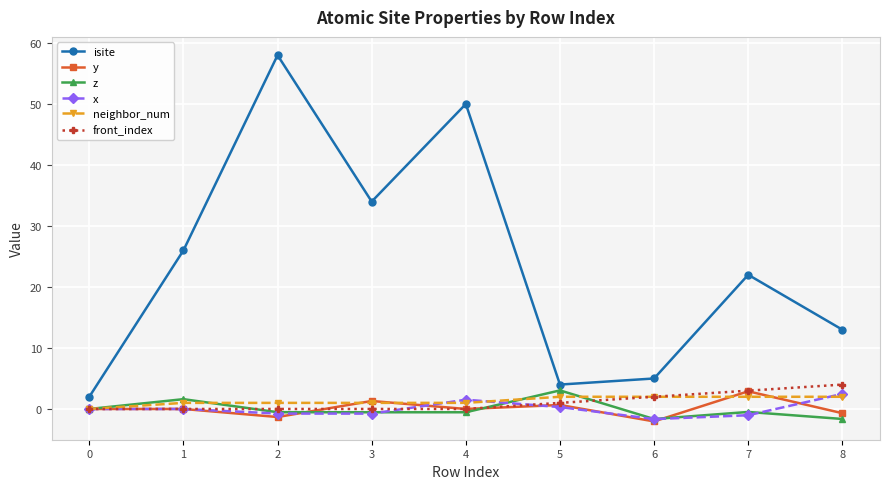

Is the value of x at 5 greater than the value of neighbor_num at 2?

No